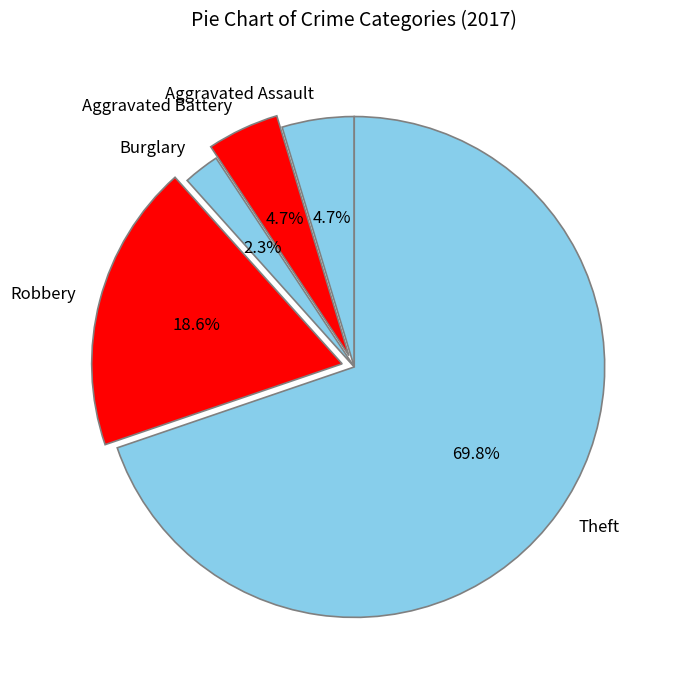

Between Aggravated Battery and Theft, which is larger?

Theft